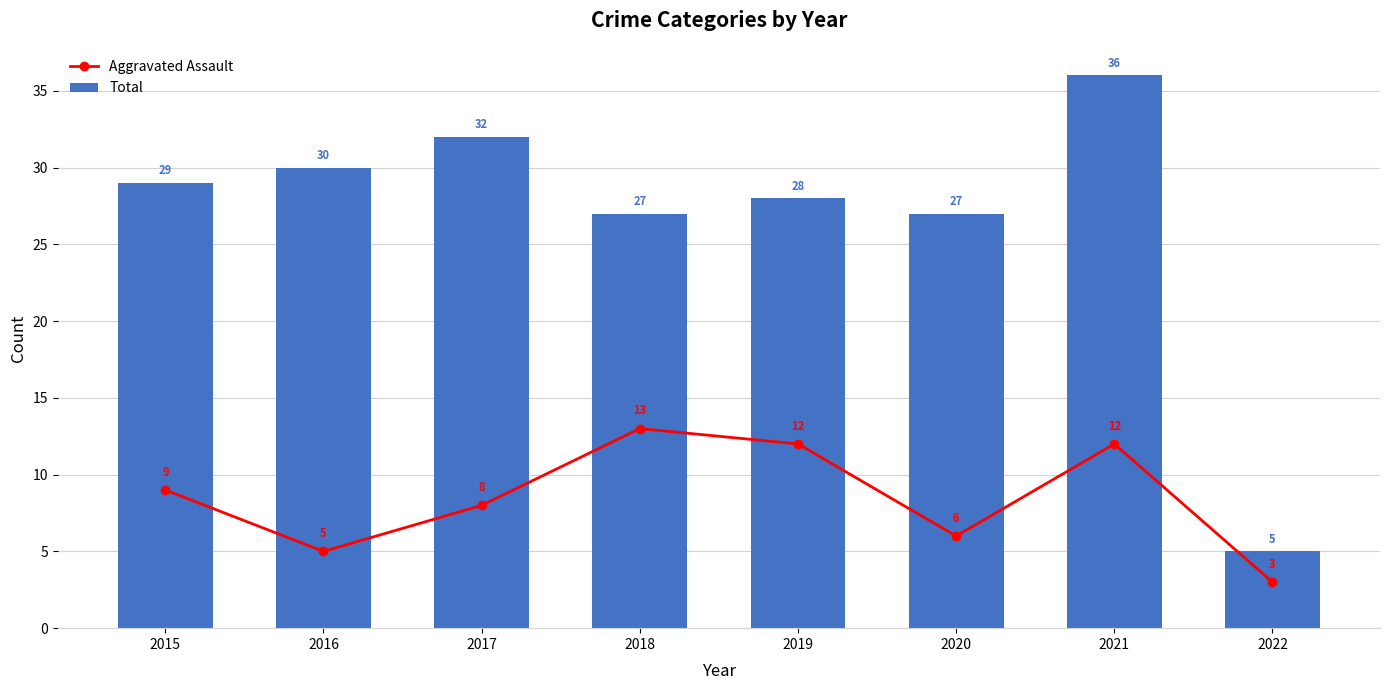

The value of Total at 2019 is 28. True or false?

True